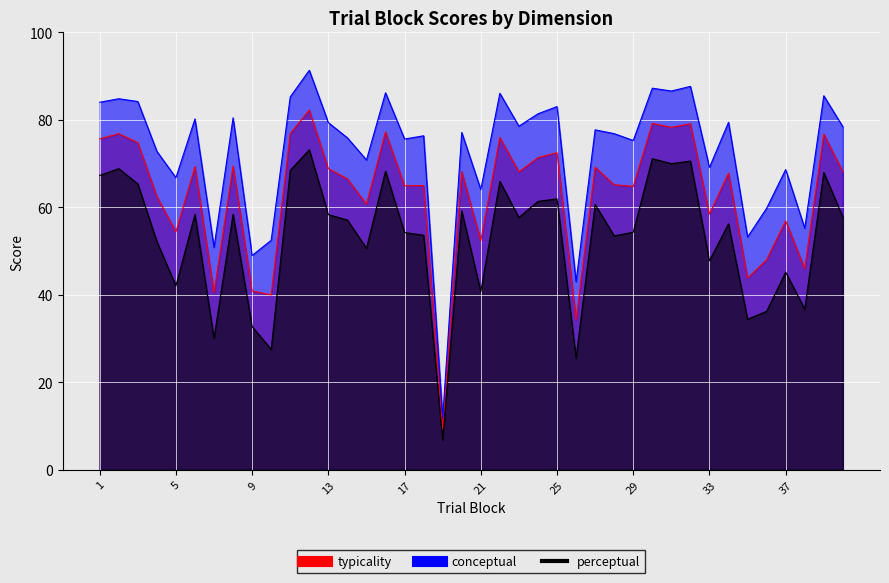

Is it true that typicality equals 113.9 at 1?

False